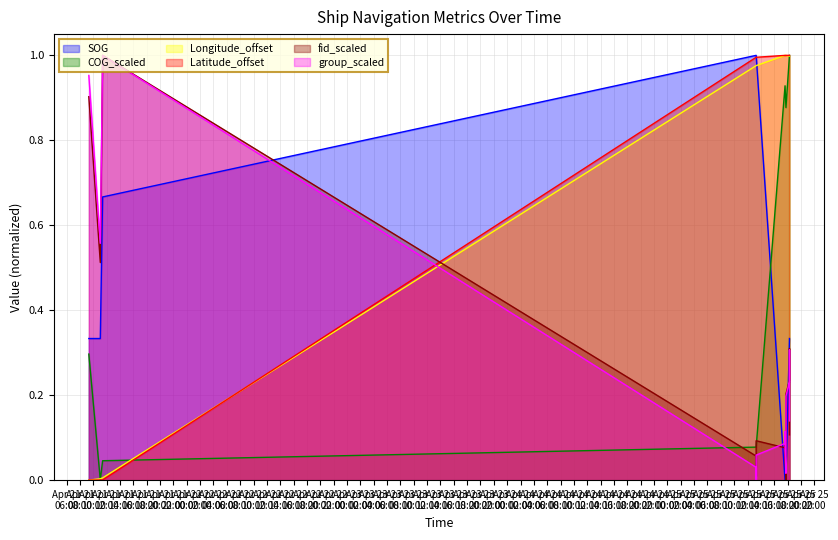

What is the approximate value of SOG at 2024-04-25 18:17:08?

0.3